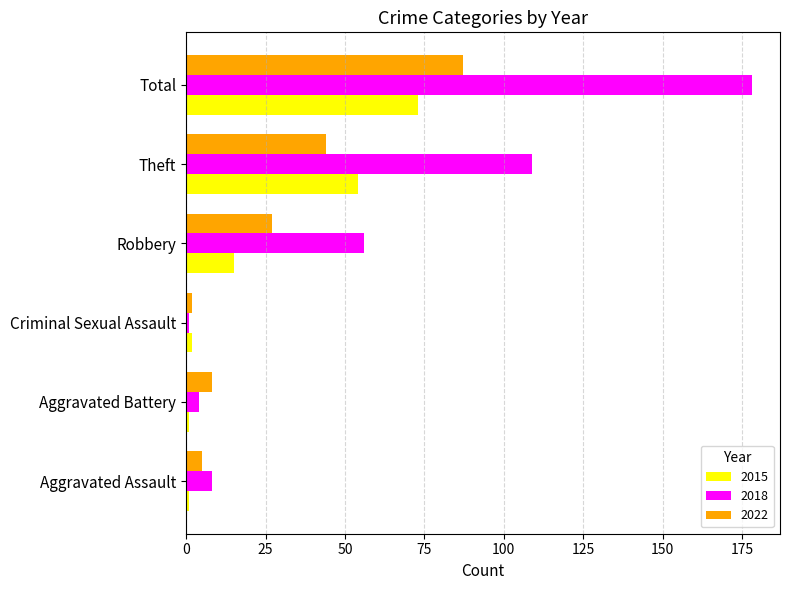

What is the average value of the 2022 series?

29